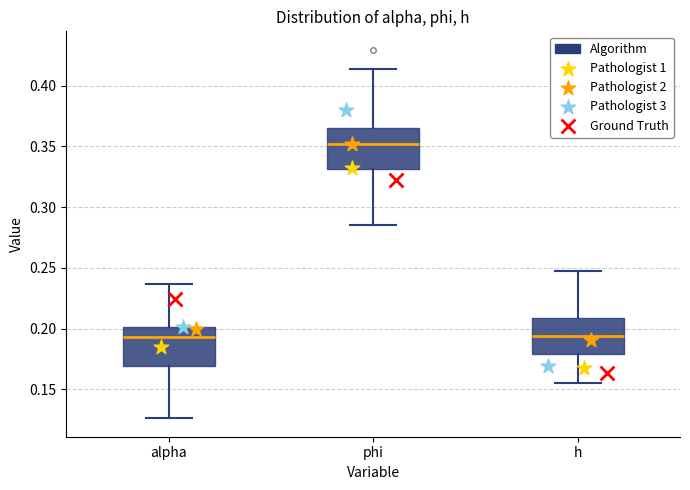

Reading left to right, read every box against the y-axis: the position of its median line, the range the box covers, and the ends of its whiskers. The values are not printed on the chart, so give them approximately, as read against the axis.

alpha: median 0.195, box 0.170 to 0.200, whiskers 0.125 to 0.235
phi: median 0.350, box 0.330 to 0.365, whiskers 0.285 to 0.415
h: median 0.195, box 0.180 to 0.210, whiskers 0.155 to 0.245